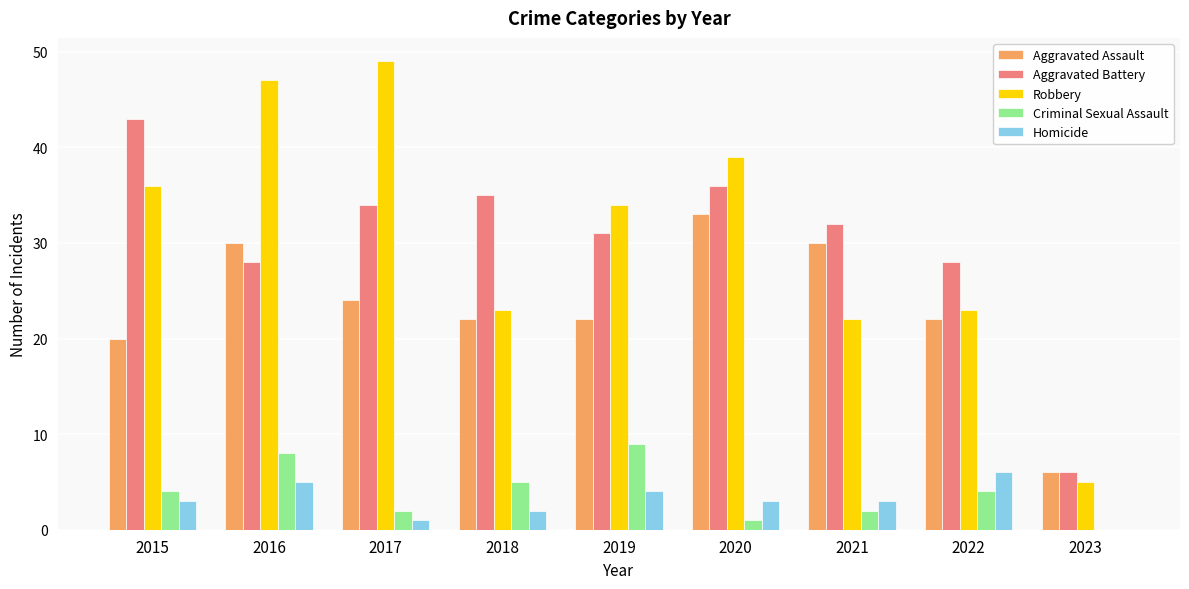

At which label does Robbery first exceed 34?

2015